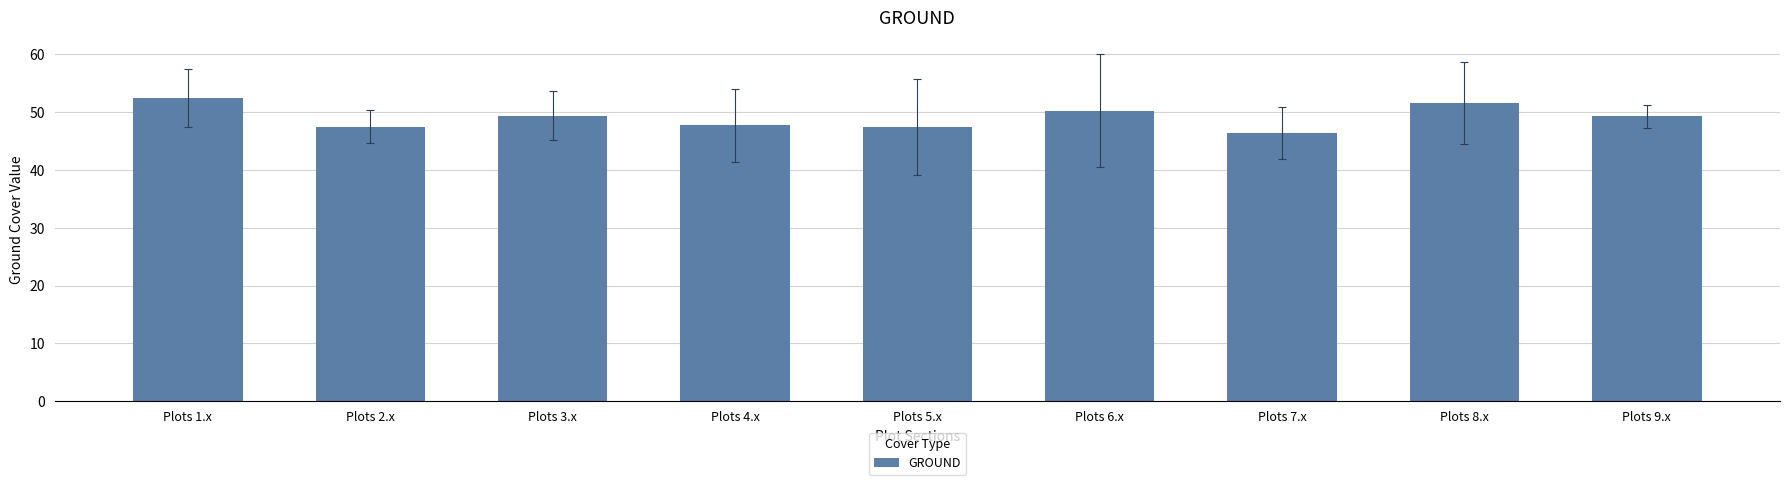

What is the value of the 8th bar from the left?

51.5